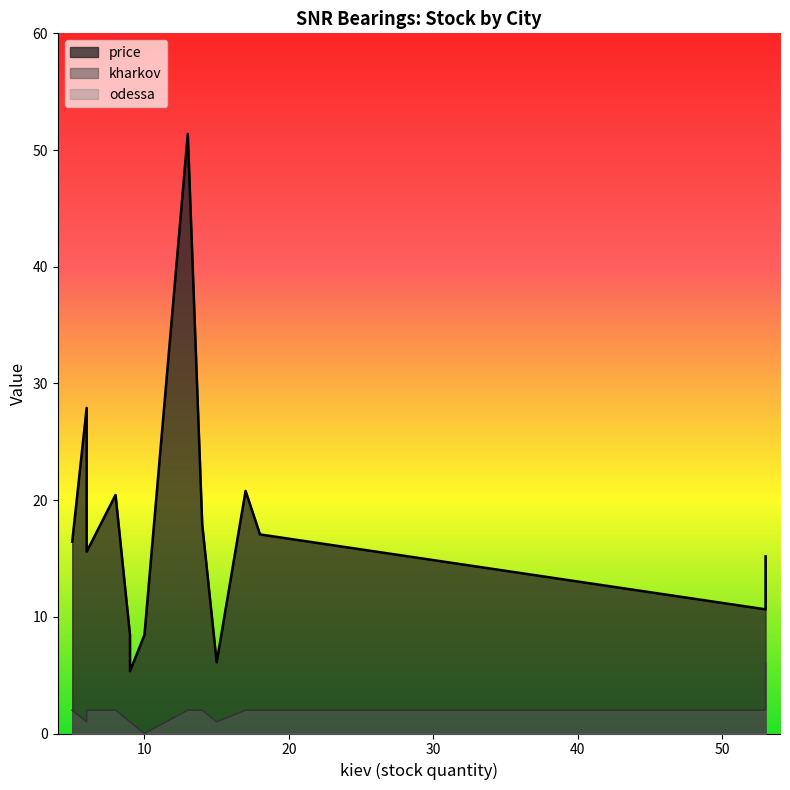

What is the sum of all price values?

284.2